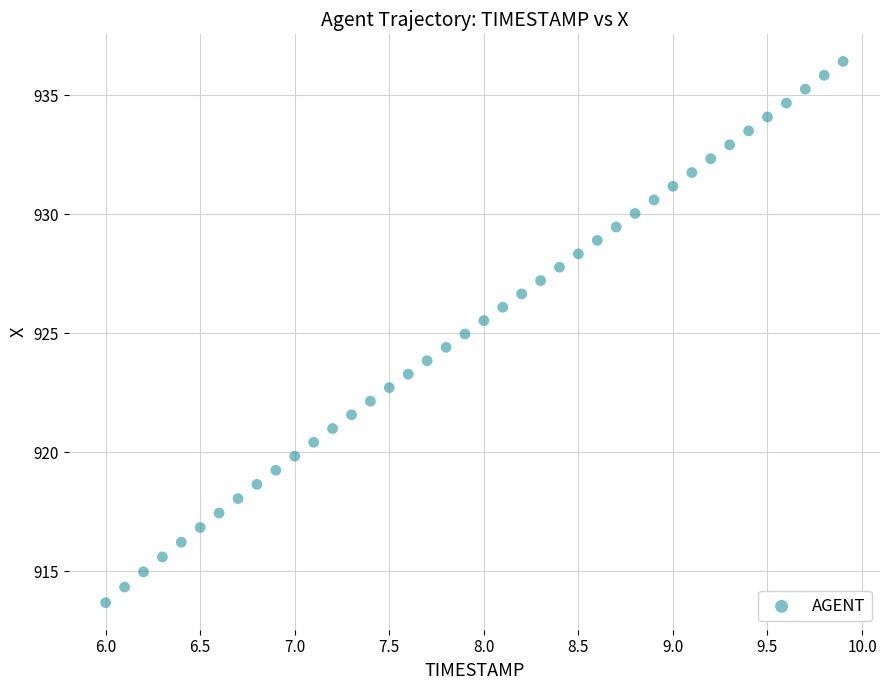

What is the range of X values (max minus min)?

3.9